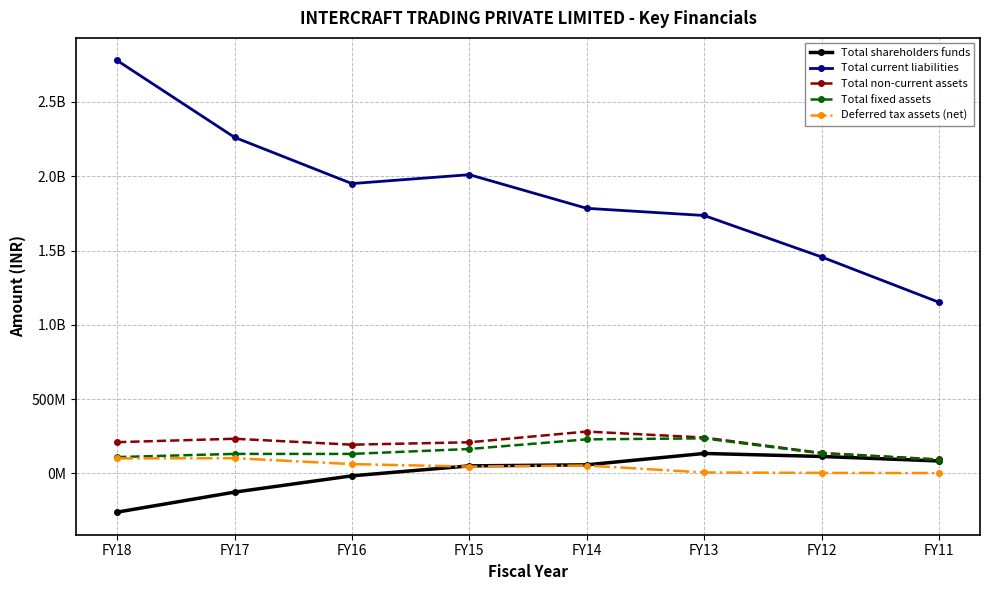

What is the value of the Total current liabilities point at the 1st from the left?

2779454031